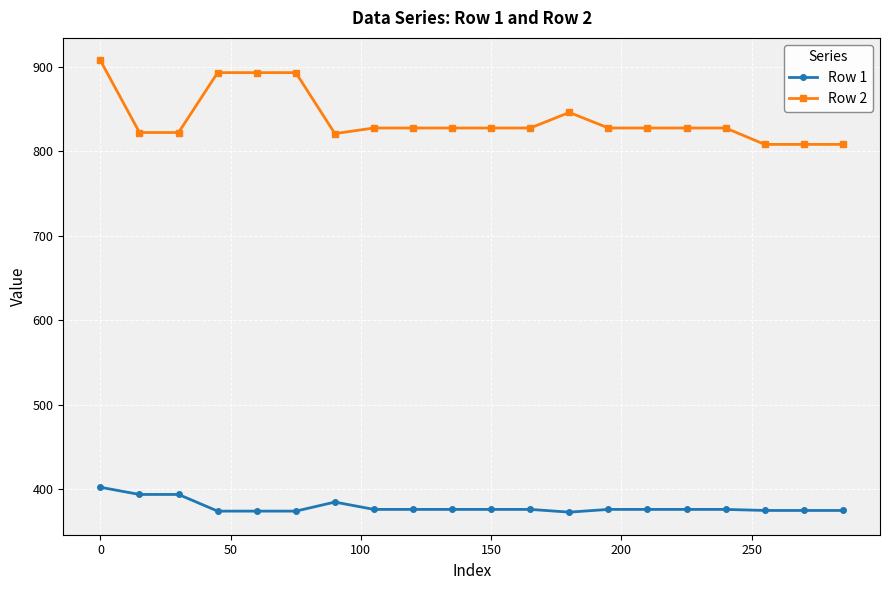

At how many categories does at least one series exceed 538?

20